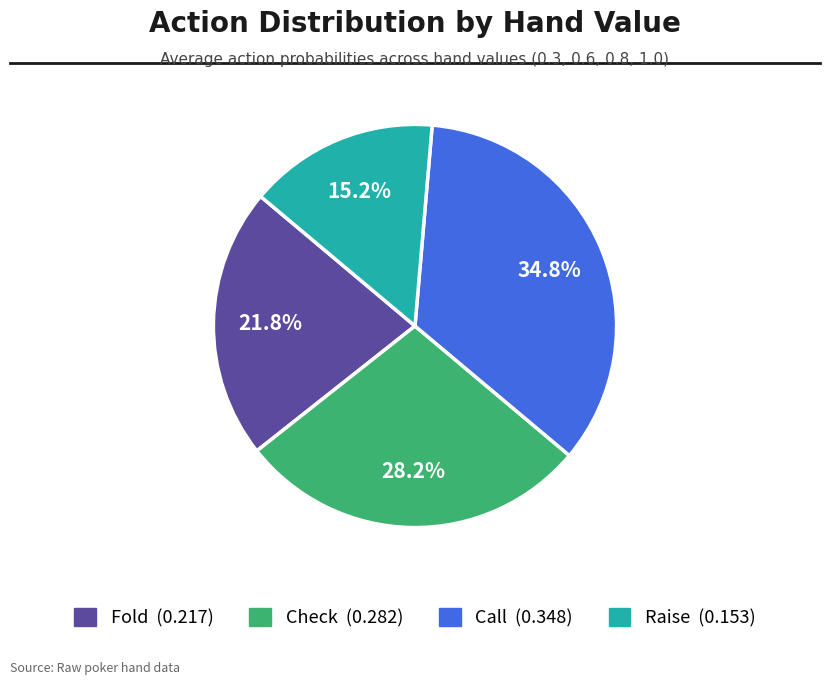

Rank the categories by value from highest to lowest.

Call, Check, Fold, Raise